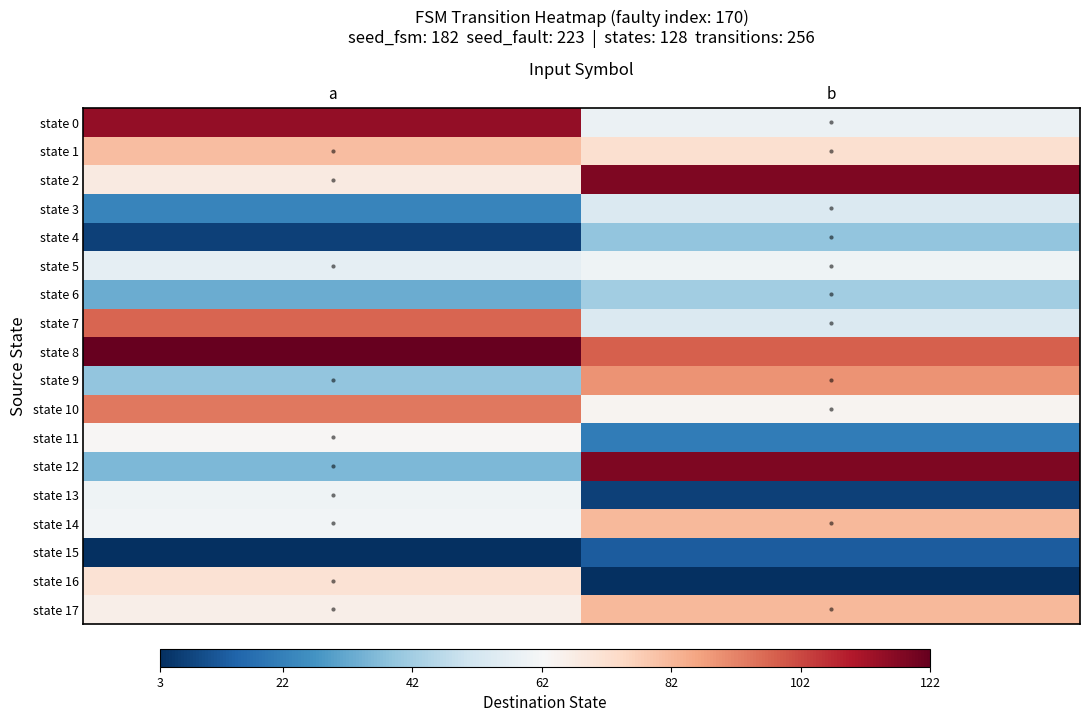

At how many categories does at least one series exceed 32?

2